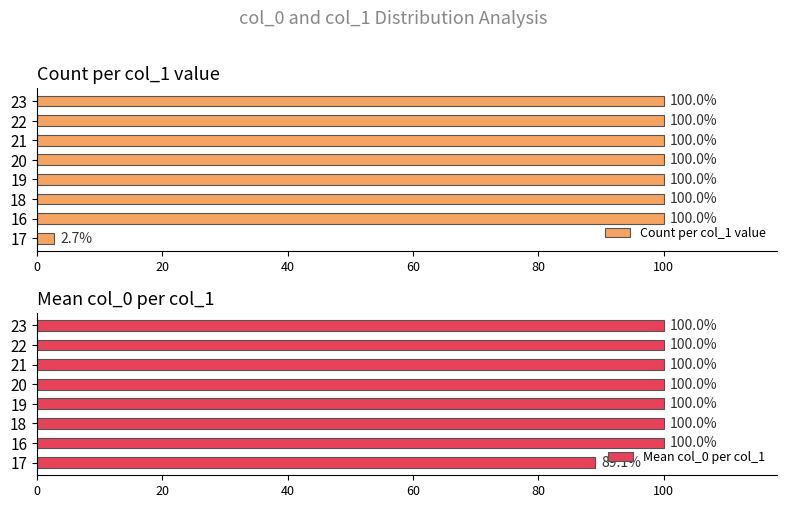

What is the sum of all Count per col_1 value values?

702.7